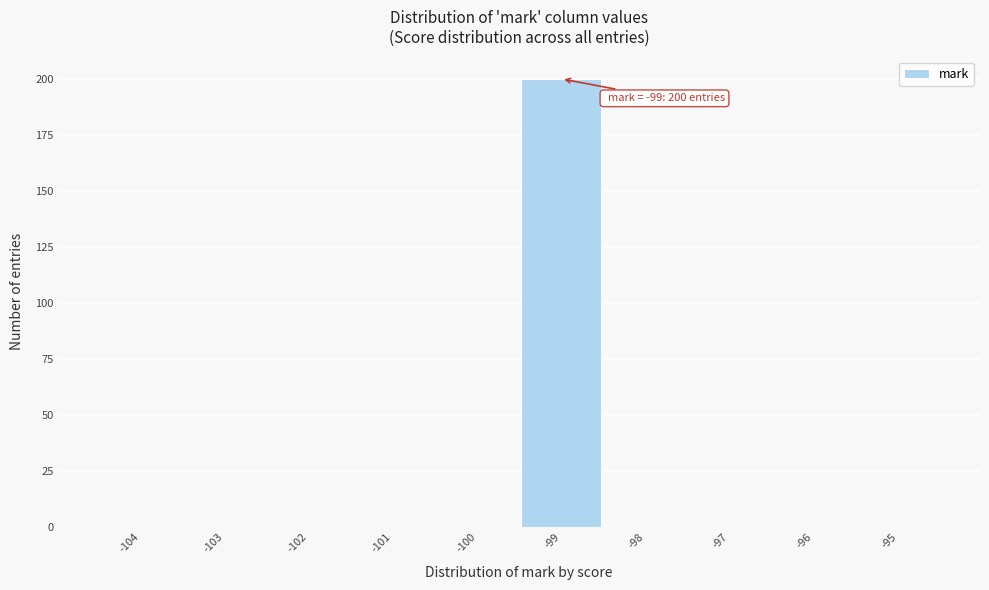

Over which range of the x-axis is the bar tallest?

-99.5 to -98.5